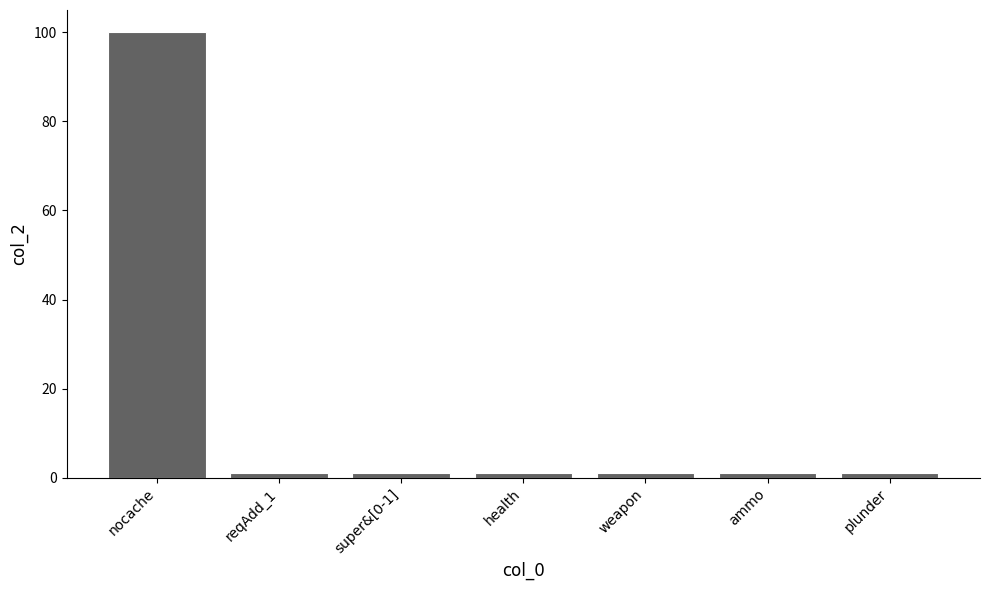

What is the difference between the maximum and minimum values?

99